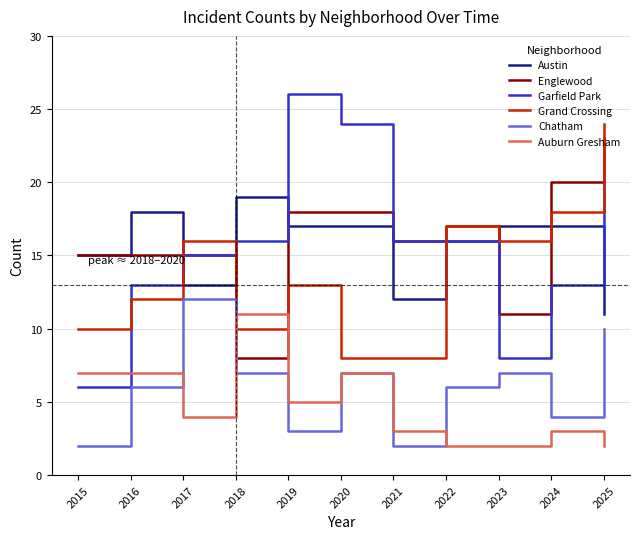

Is this an area chart (filled region under the line)?

No